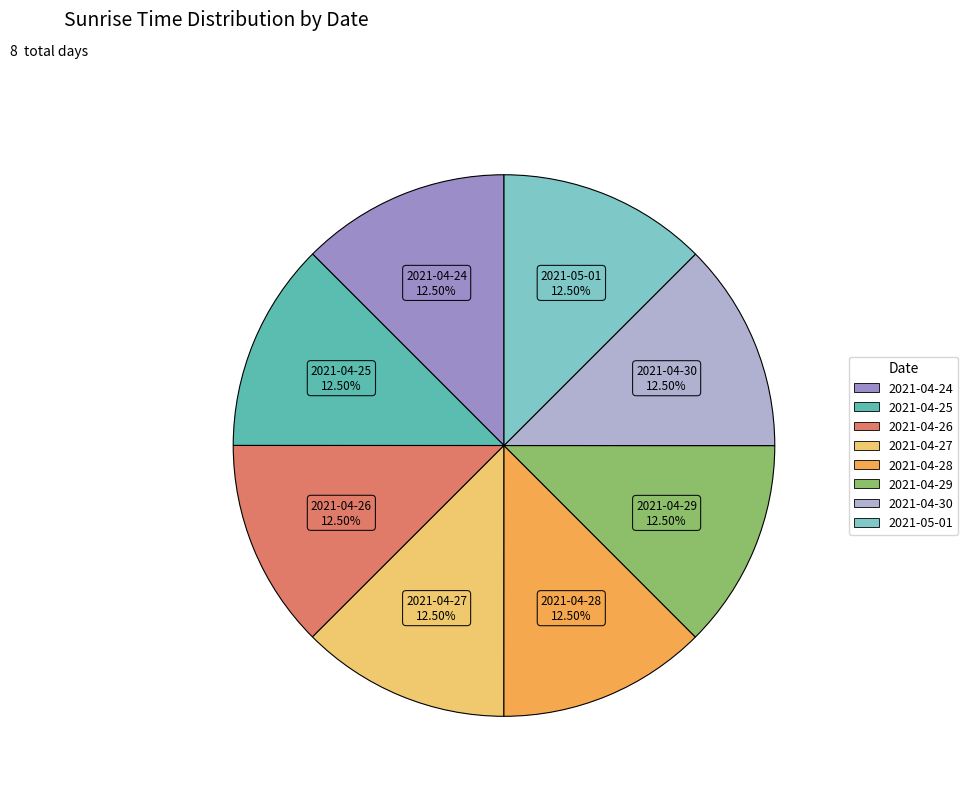

Is there a majority slice in this chart?

No